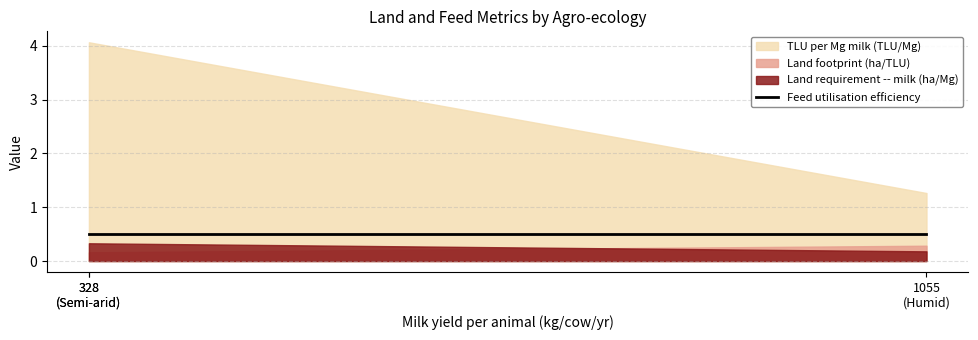

Which series has the widest spread of values?

TLU per Mg milk (TLU/Mg)